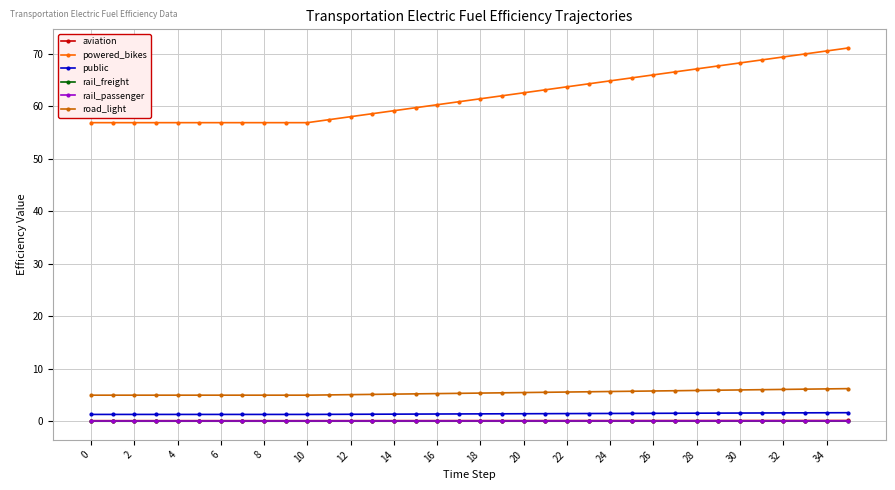

At how many categories does at least one series exceed 44?

36